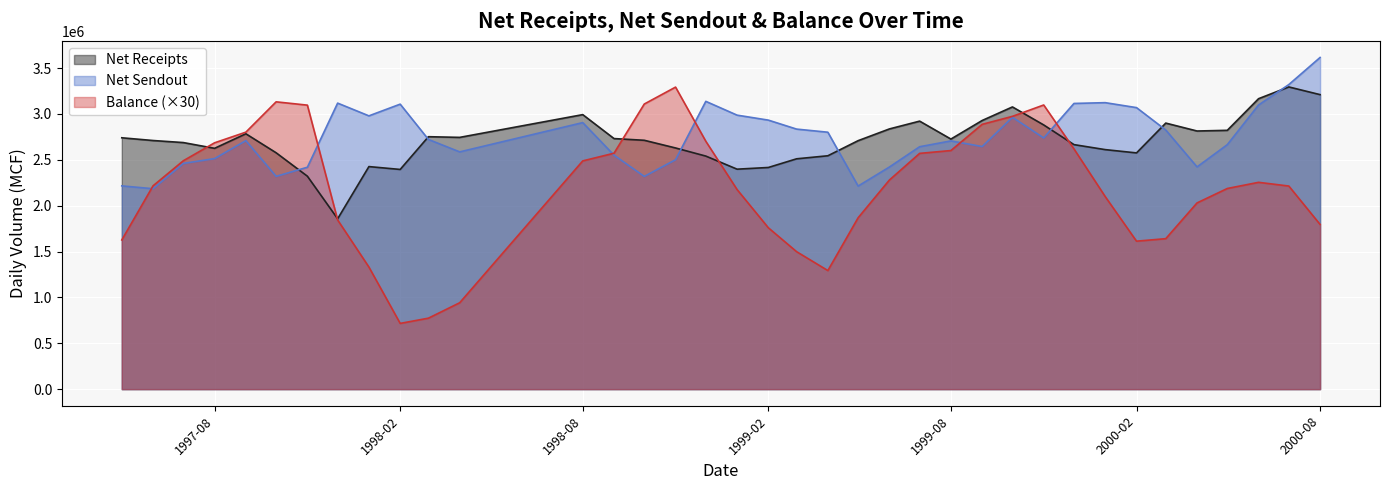

What are all the series names shown in the legend?

Net Receipts, Net Sendout, Balance (×30)